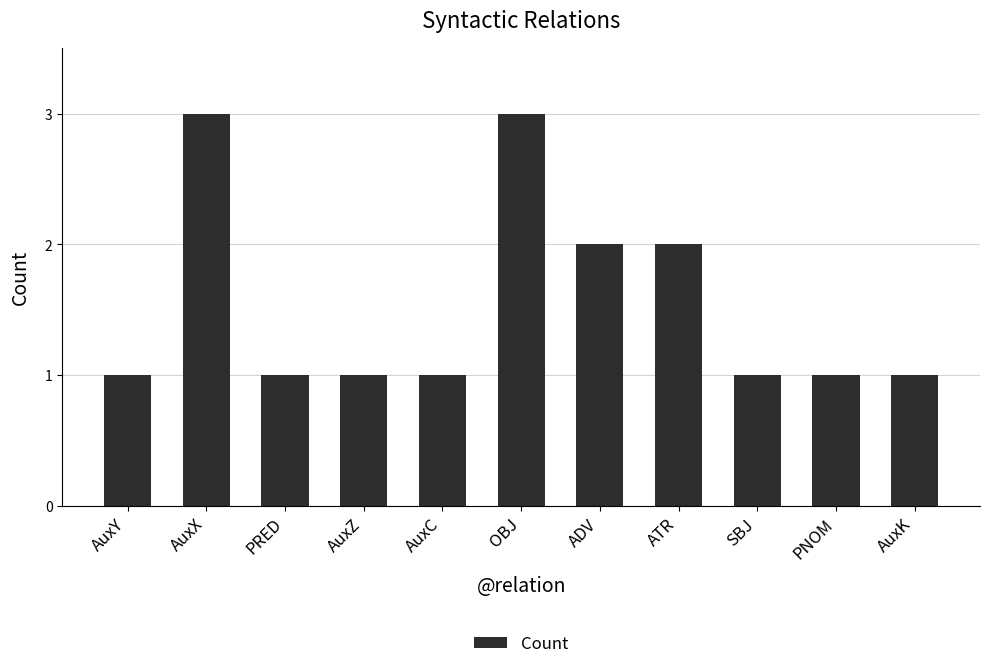

The chart shows a value of 1 at SBJ. True or false?

True